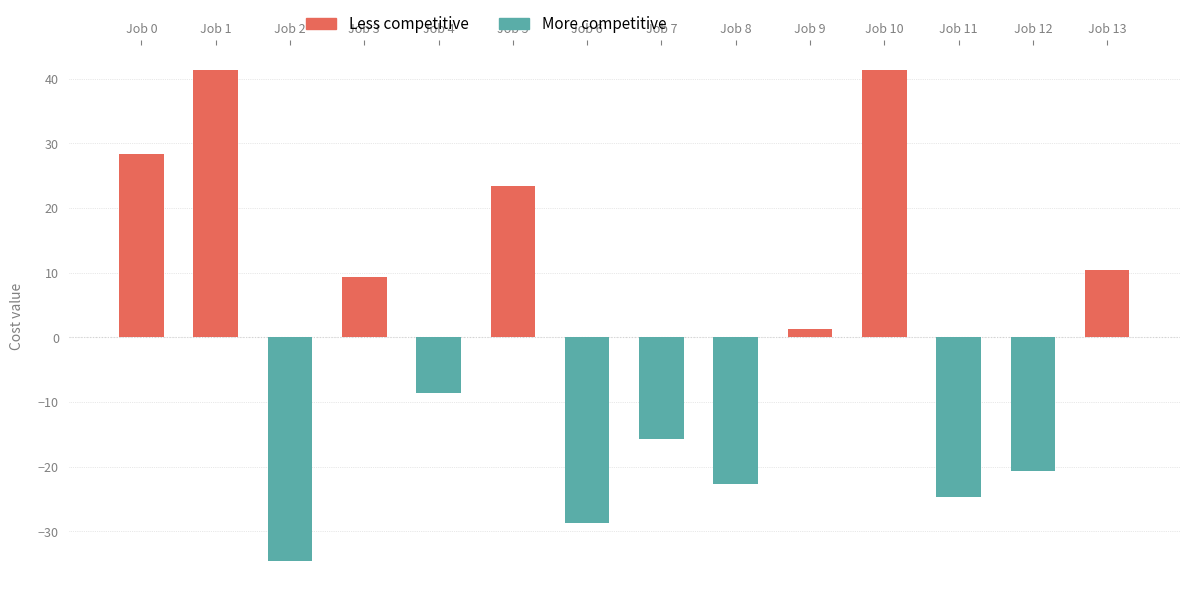

Does the chart contain any negative values?

Yes